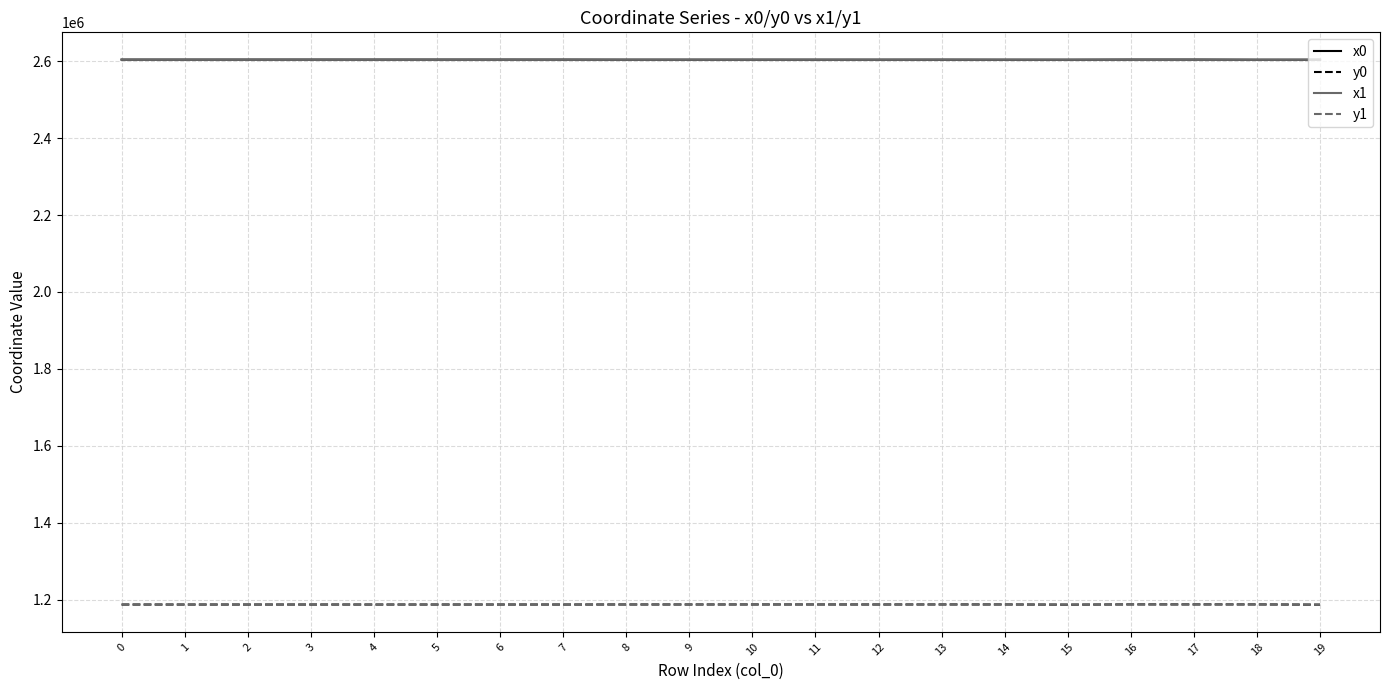

What is the spread (max minus min) of values at 3?

1416526.0